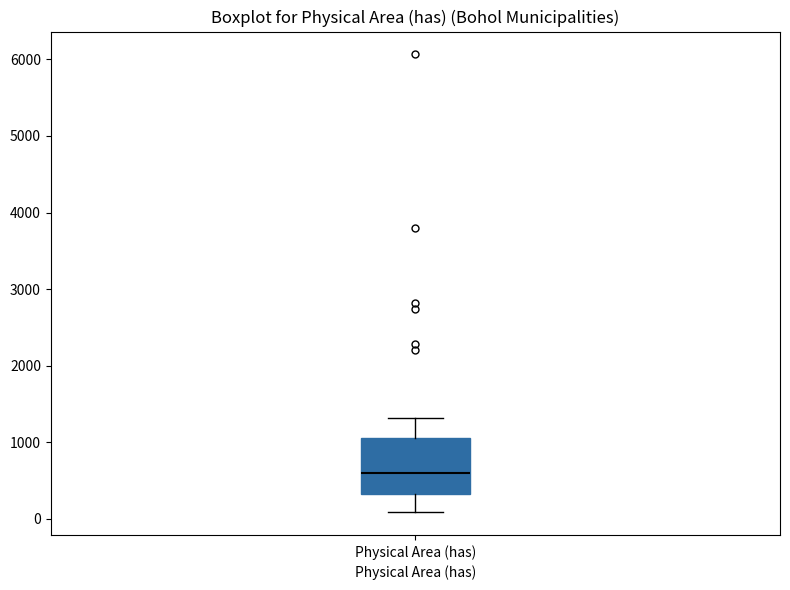

Transcribe this box plot: give where the median line is, the range the box spans, and where the two whiskers end, as read against the y-axis. The values are not printed on the chart, so give them approximately, as read against the axis.

median 600, box 300 to 1000, whiskers 100 to 1300